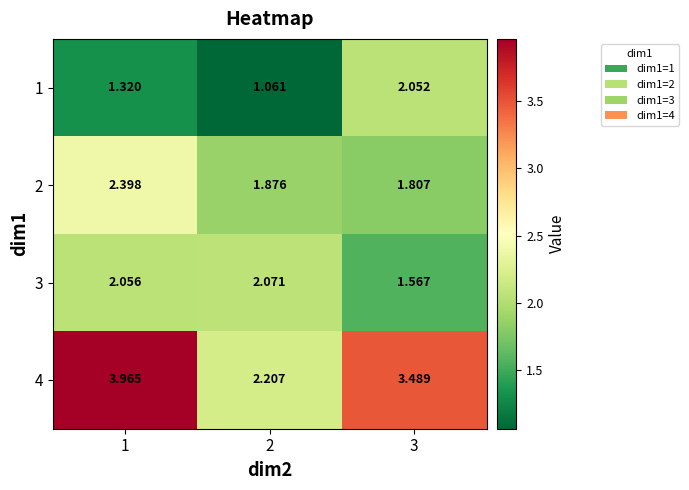

Reading right to left, transcribe all the data shown in this chart.

1: 3=2.1	2=1.1	1=1.3
2: 3=1.8	2=1.9	1=2.4
3: 3=1.6	2=2.1	1=2.1
4: 3=3.5	2=2.2	1=4.0